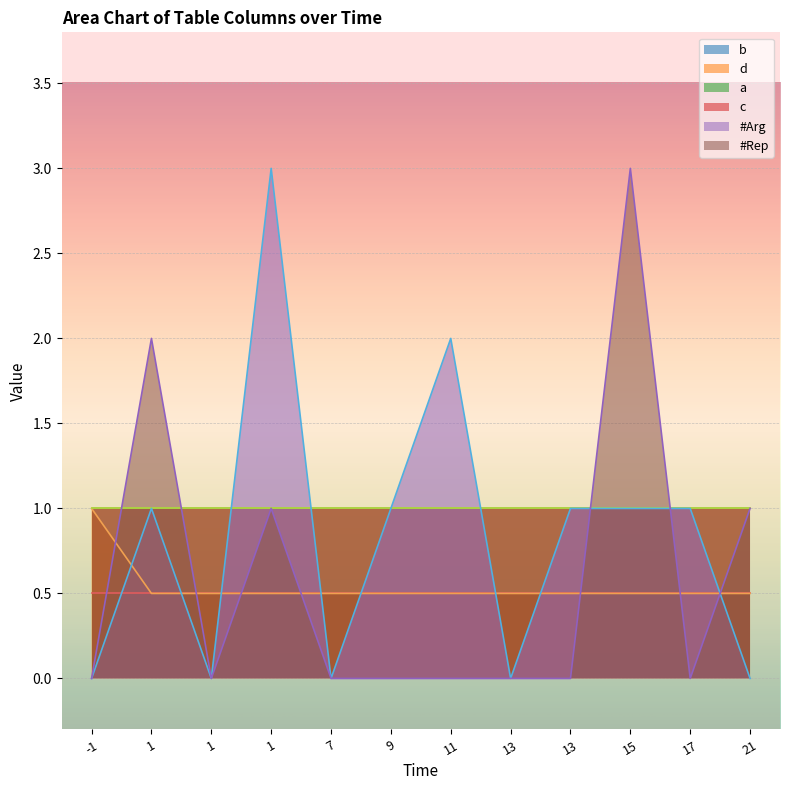

Where is d nearest to the value 0?

1.0